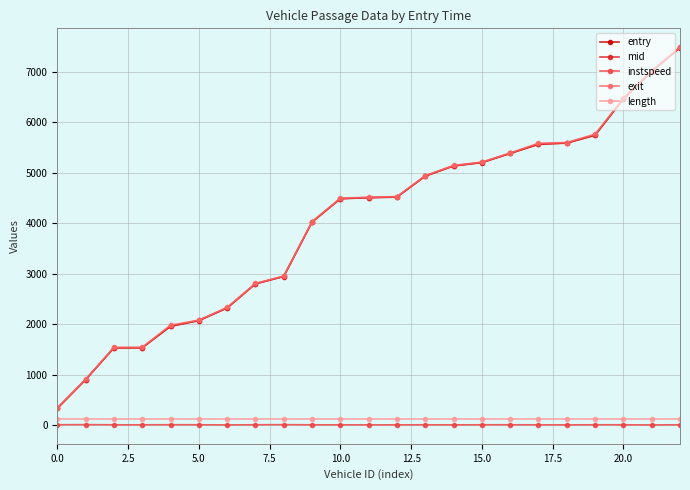

What is the value of the entry point at the 23rd from the left?

7472.9